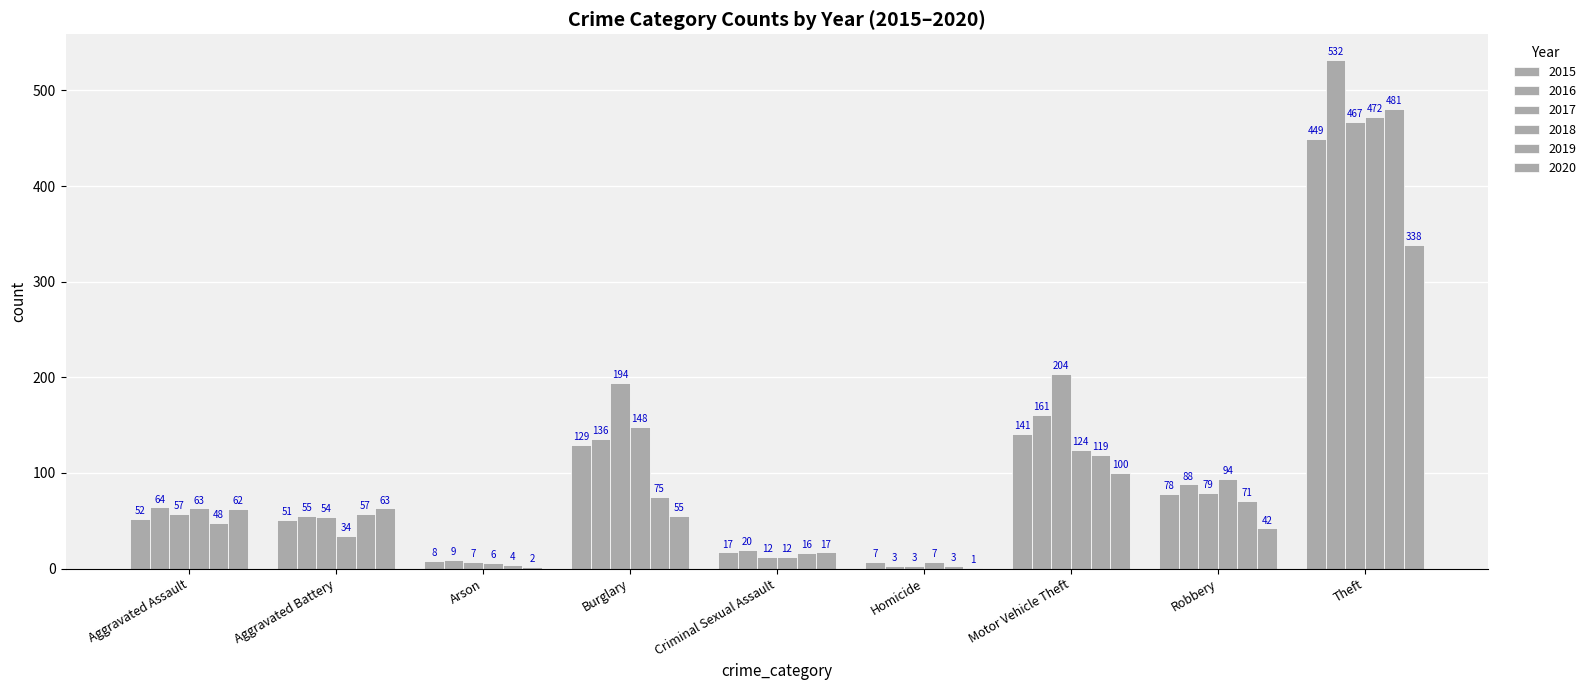

What position from the right is Burglary?

6